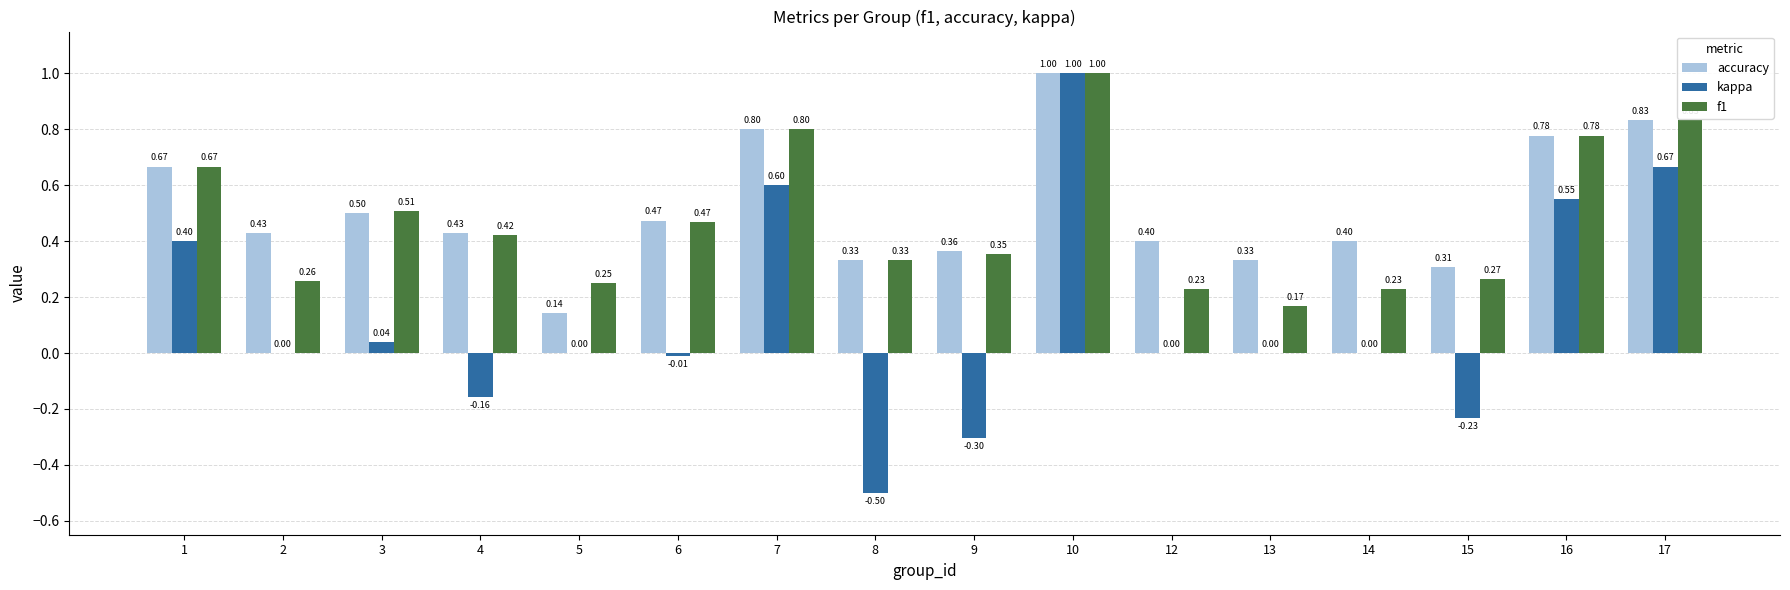

Which label corresponds to the largest value in the chart?

10